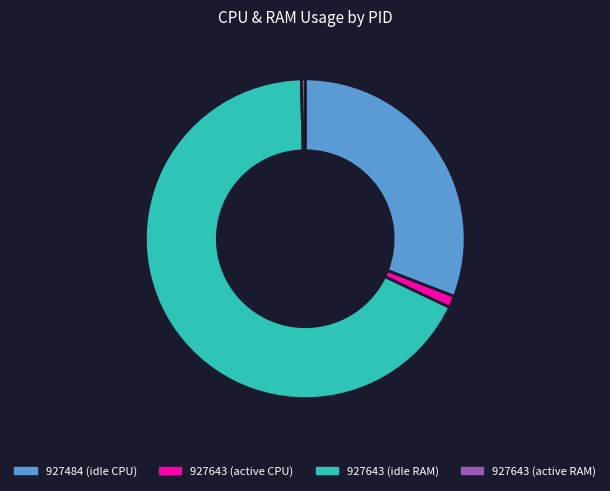

Rank the categories by value from lowest to highest.

927643 (active RAM), 927643 (active CPU), 927484 (idle CPU), 927643 (idle RAM)